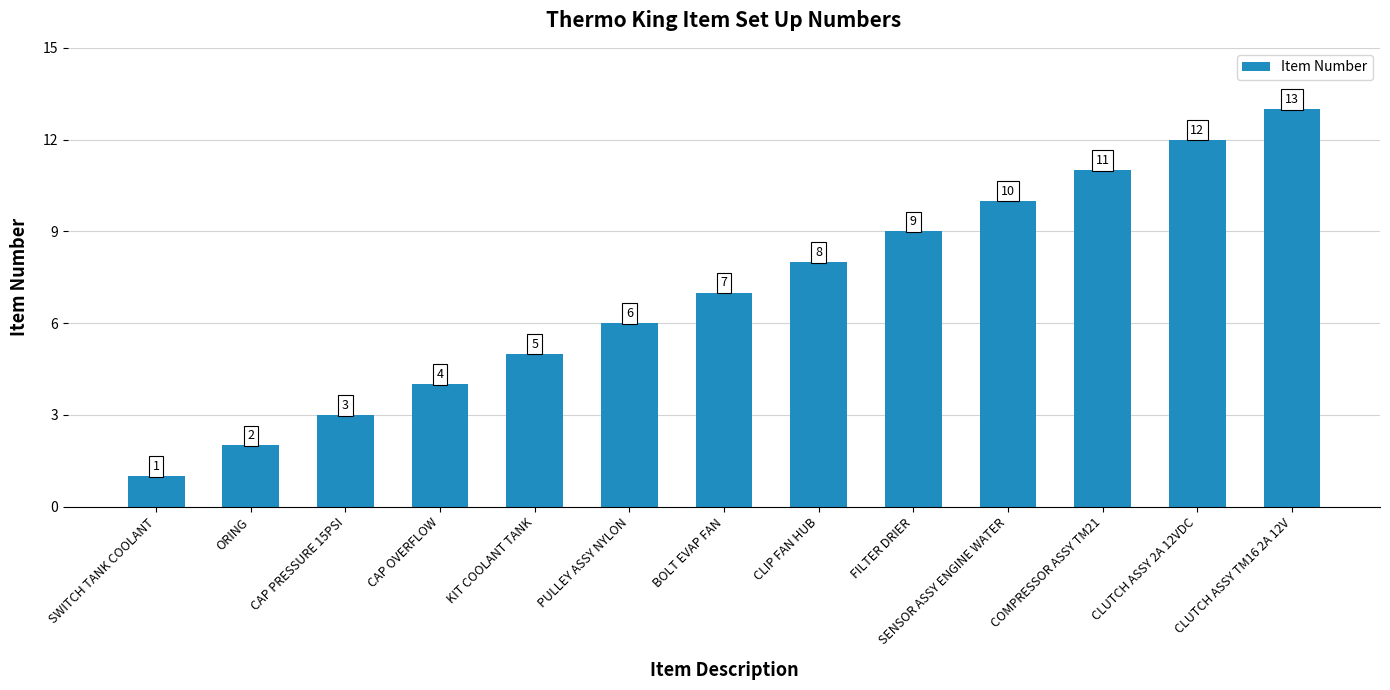

Approximately how many times larger is the value at ORING compared to CLUTCH ASSY 2A 12VDC?

0.2